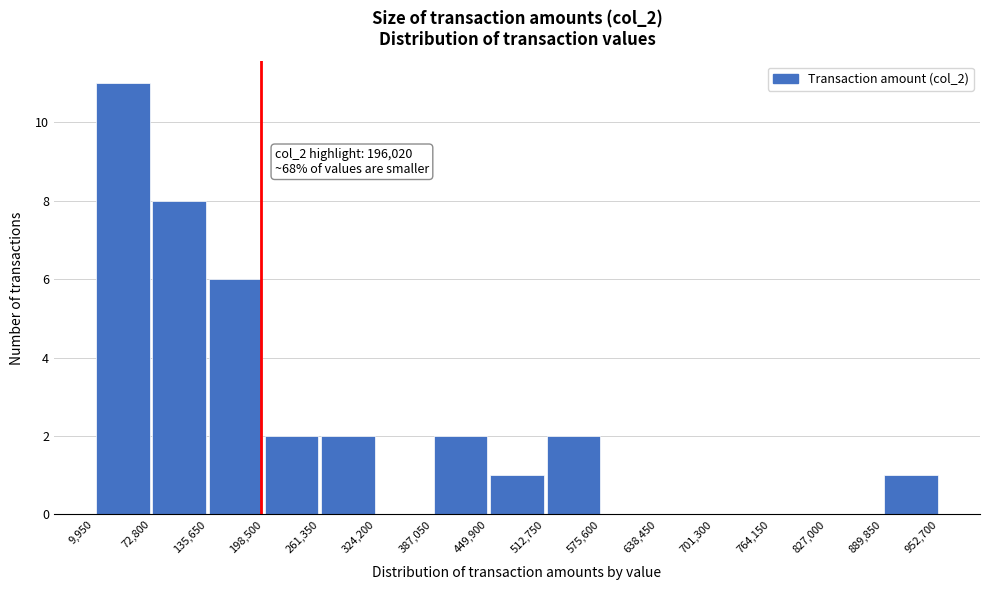

Which range on the x-axis has the tallest bar?

9,950 to 72,800